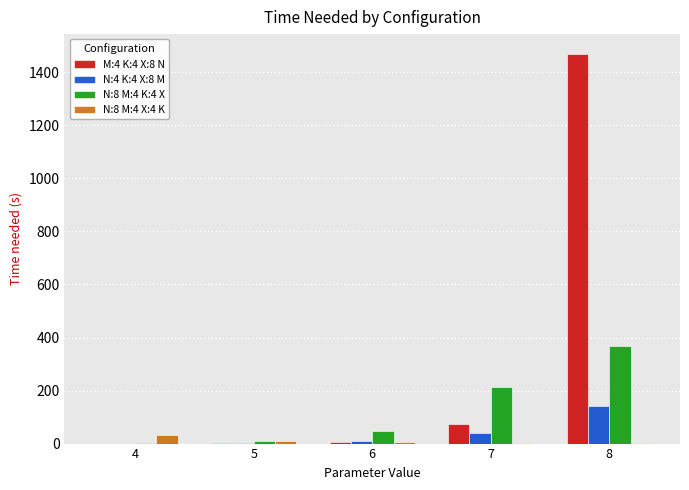

Is the value of M:4 K:4 X:8 N at 7 greater than the value of N:8 M:4 X:4 K at 6?

Yes